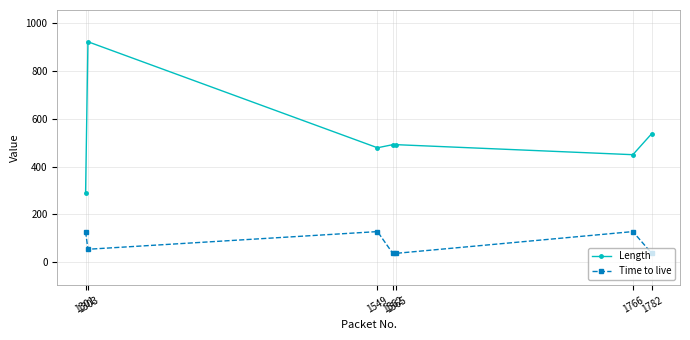

Is the value of Length at 1303 greater than the value of Time to live at 1766?

Yes